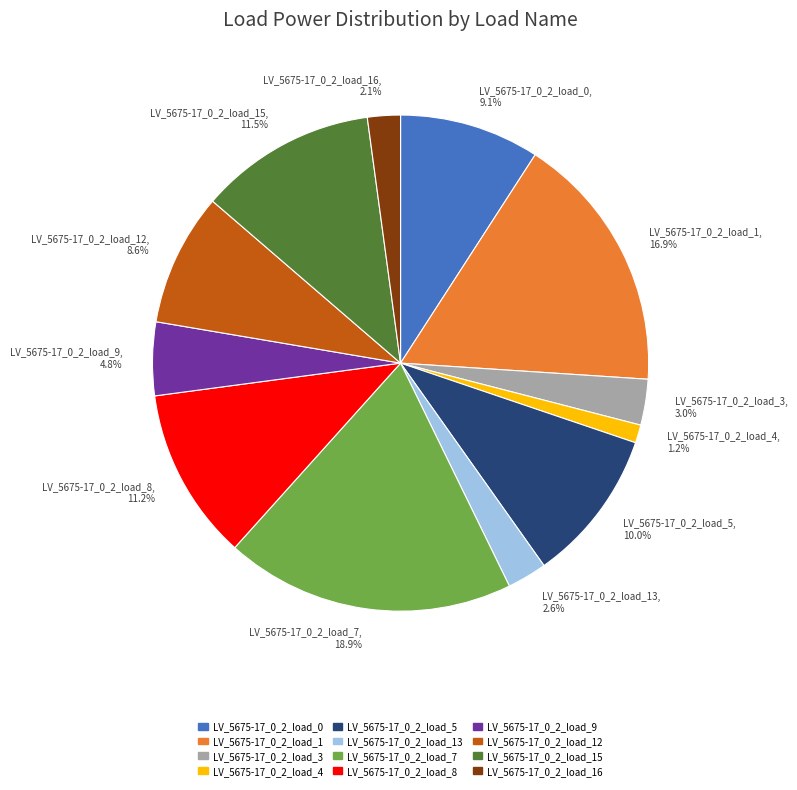

Is there any slice that represents more than half of the pie?

No